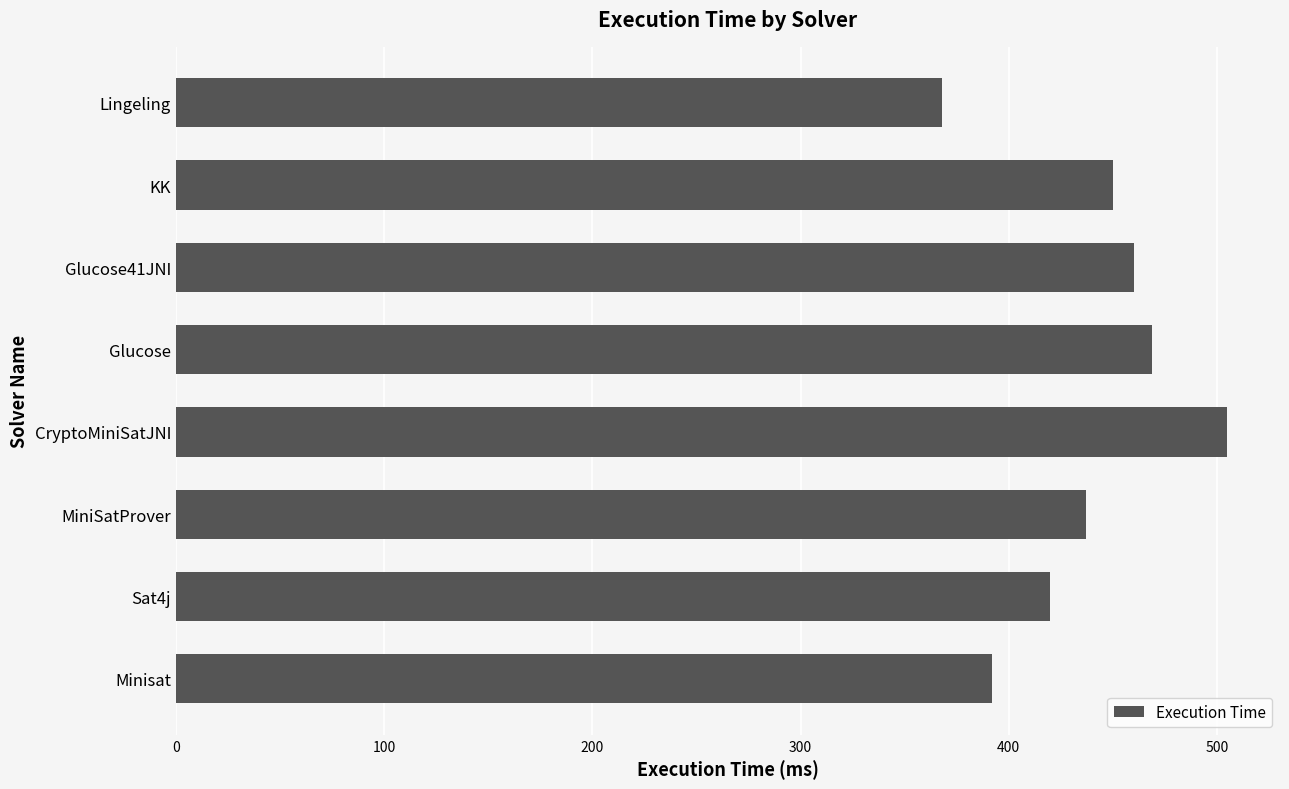

What is the maximum value shown in the chart?

505